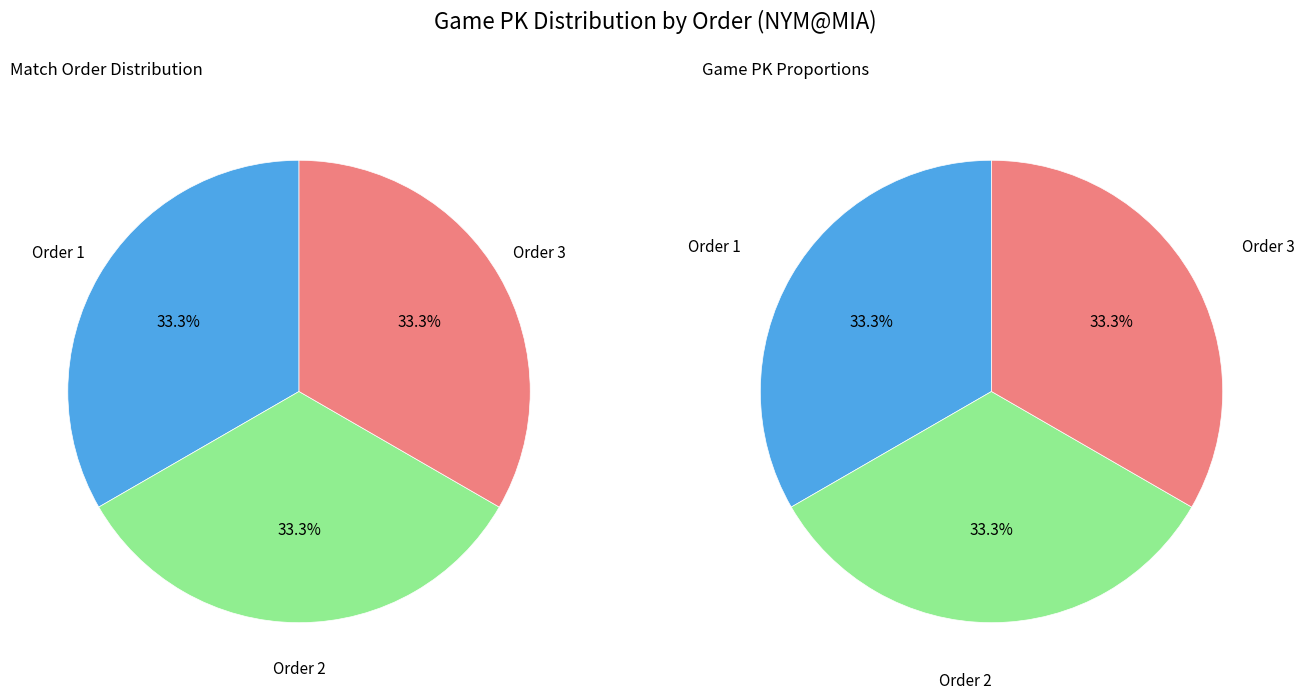

What is the smallest slice in the pie chart?

1